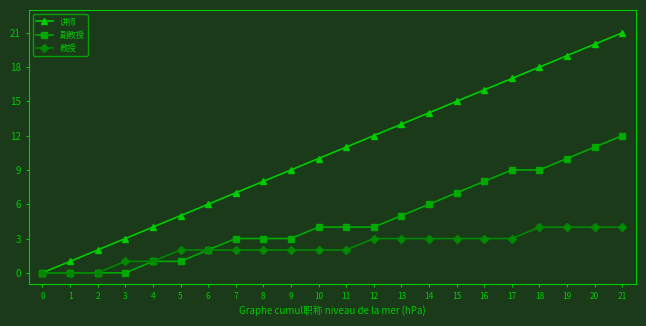

True or false: 副教授 has a value of 1 at 10.

False